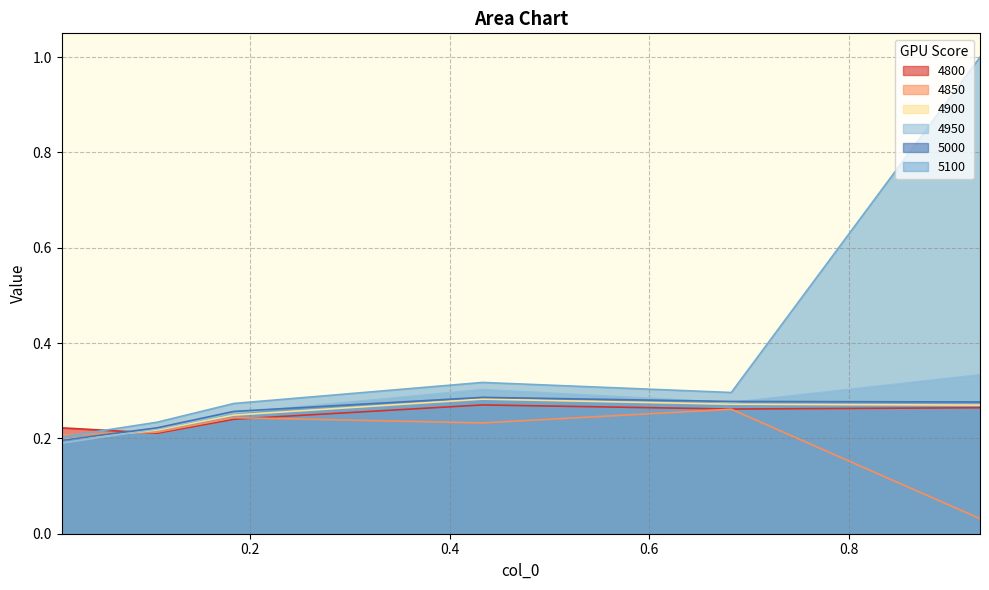

At 0.4328767123287671, list the series in order from largest to smallest.

5100, 4950, 5000, 4900, 4800, 4850